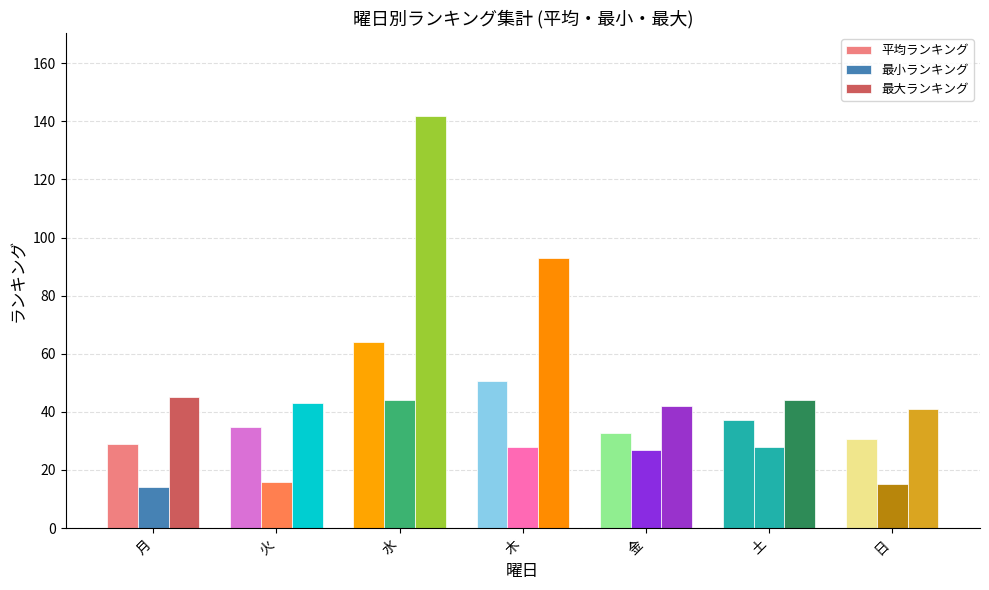

How many groups of bars are there?

7